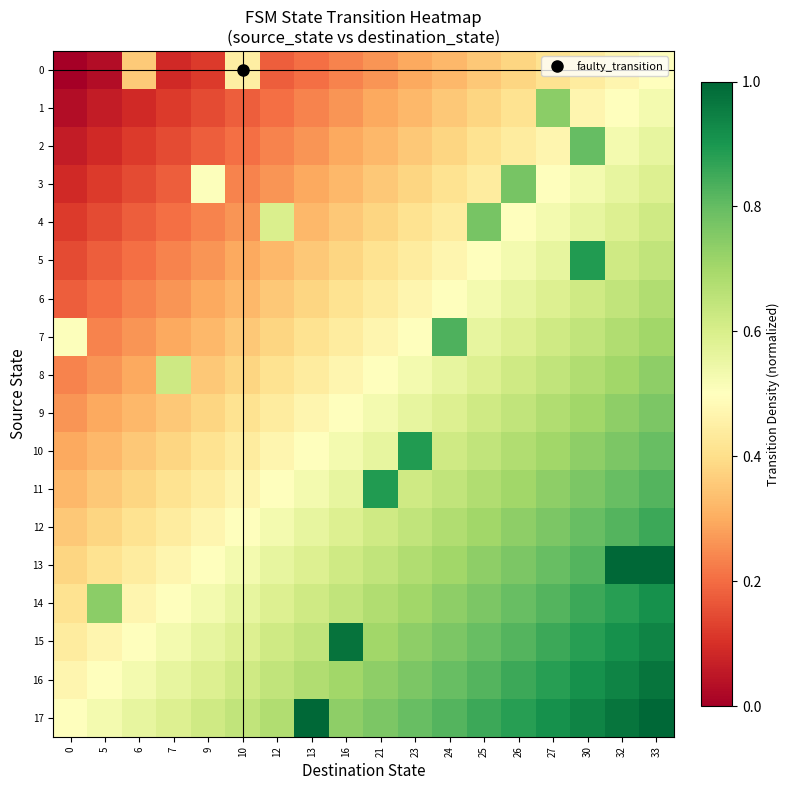

How many data points does each series have?

18